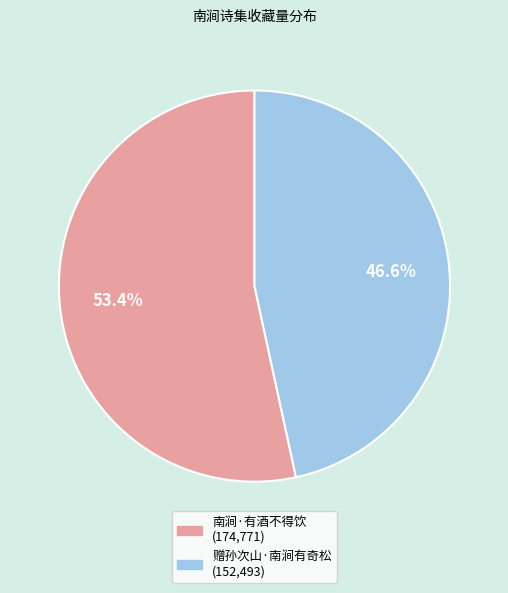

Combined, what portion of the pie is 赠孙次山·南涧有奇松 and 南涧·有酒不得饮?

100.0%